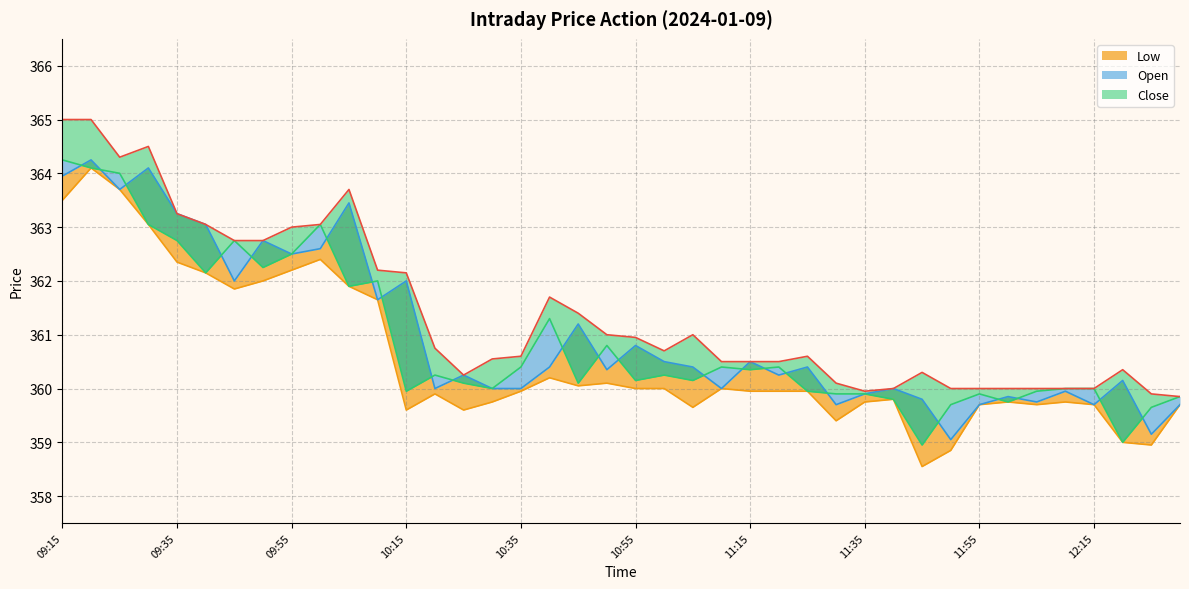

What is the label of the 32nd point from the left?

11:50